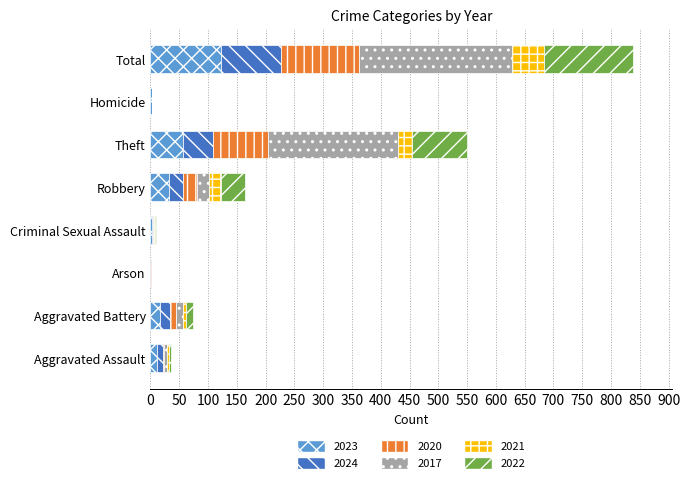

Which category has the highest value in the 2023 series?

Total